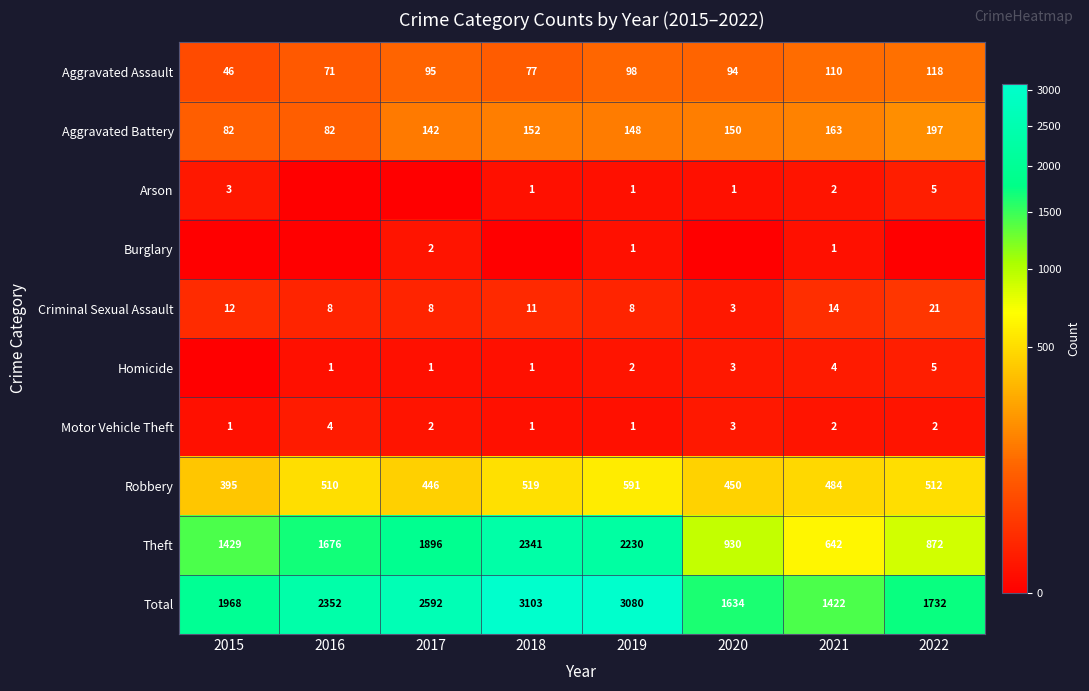

What is the difference between the highest and lowest values at 2022?

1732